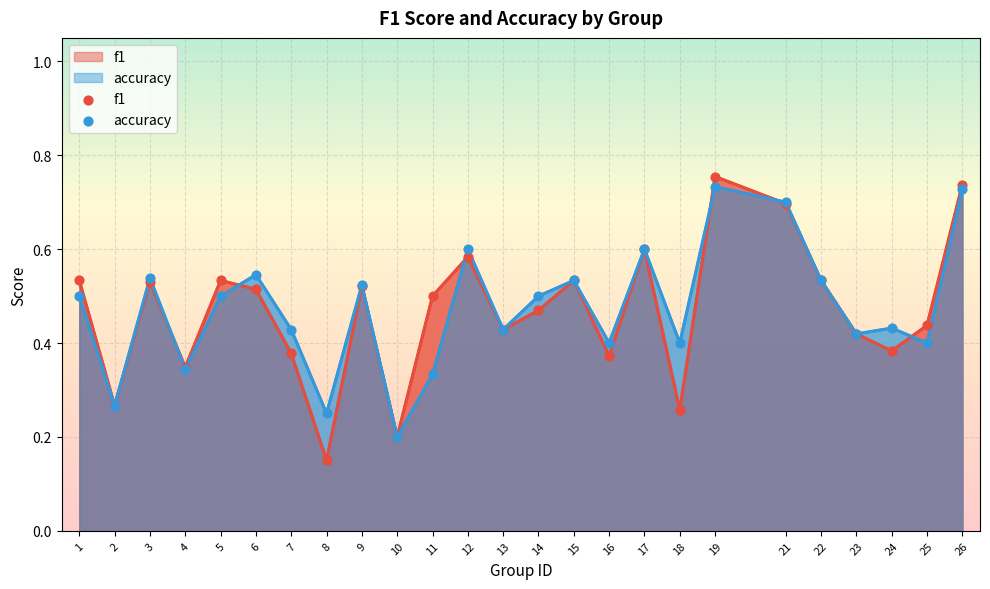

At how many categories does at least one series exceed 0?

25